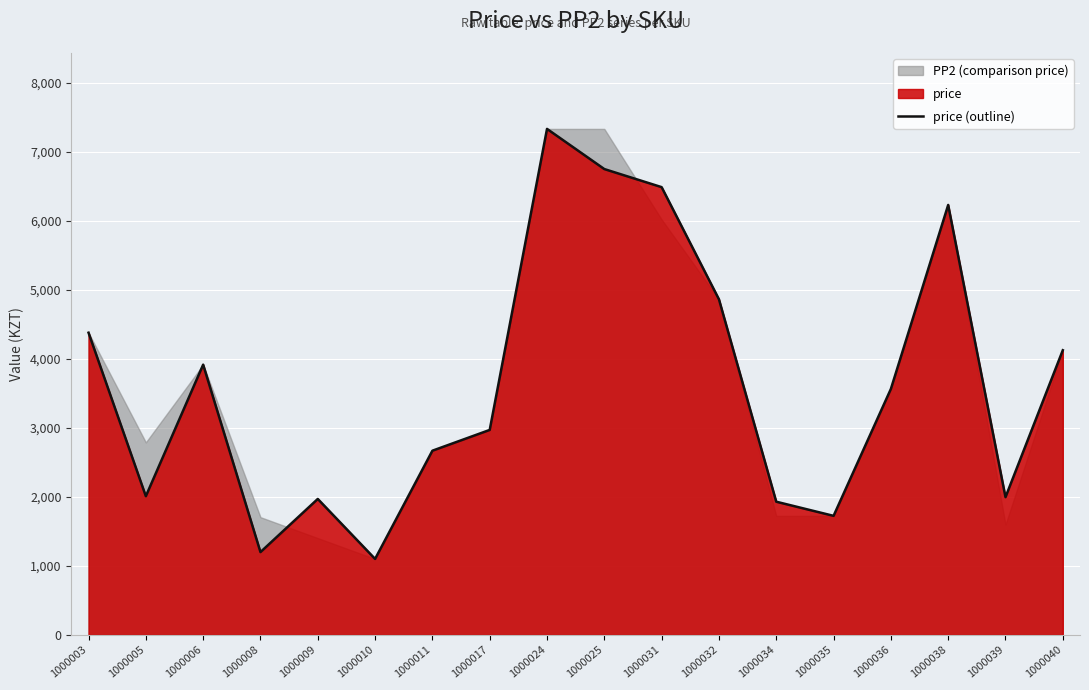

Reading right to left, list all the values displayed in this chart.

4125	1996	6230	3564	1725	1930	4863	6488	6750	7332	2970	2669	1101	1970	1200	3916	2010	4379